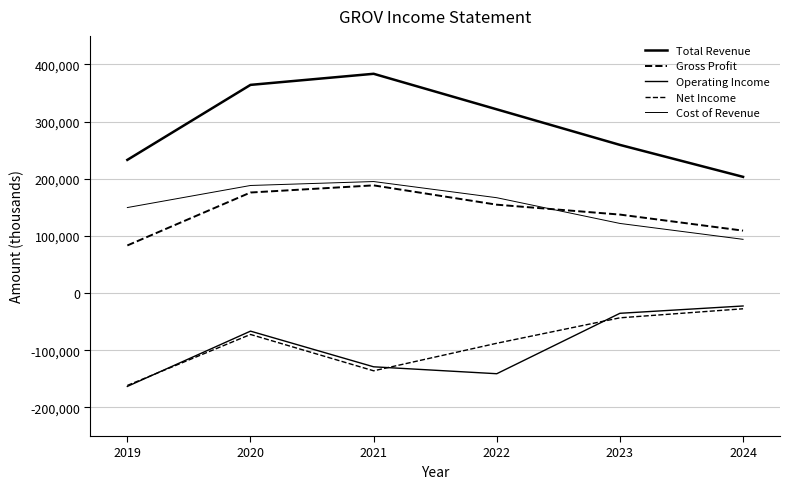

How many lines are shown in the chart?

5